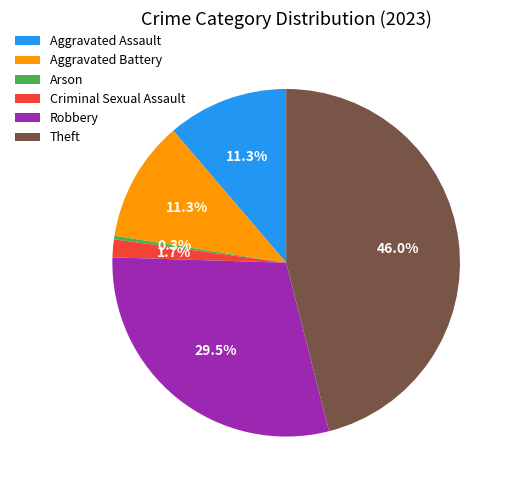

To the nearest percent, what is the difference between the Robbery and Aggravated Battery slice percentages?

18%